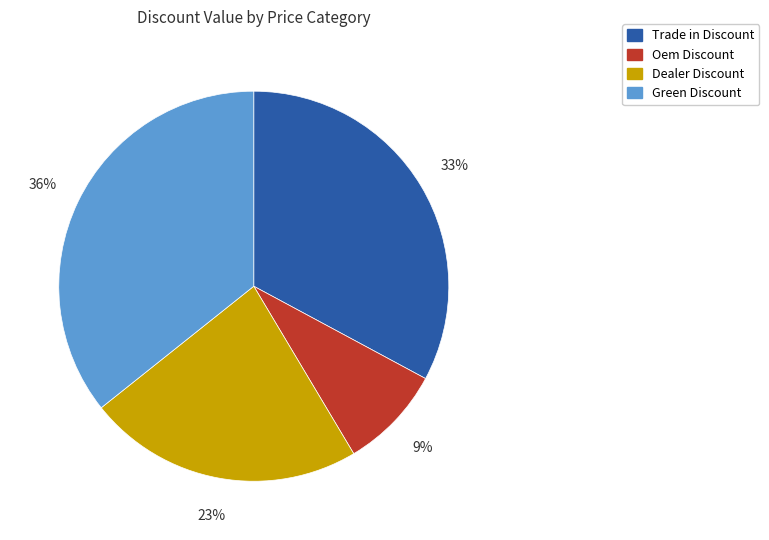

True or false: Oem Discount accounts for 60% of the total.

False